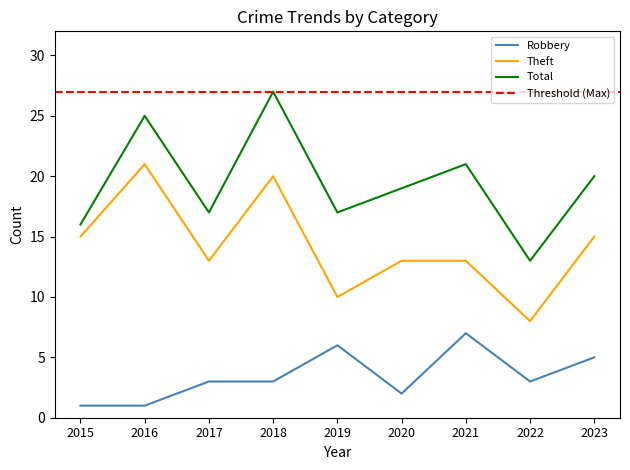

True or false: Total and Theft cross at least once.

False